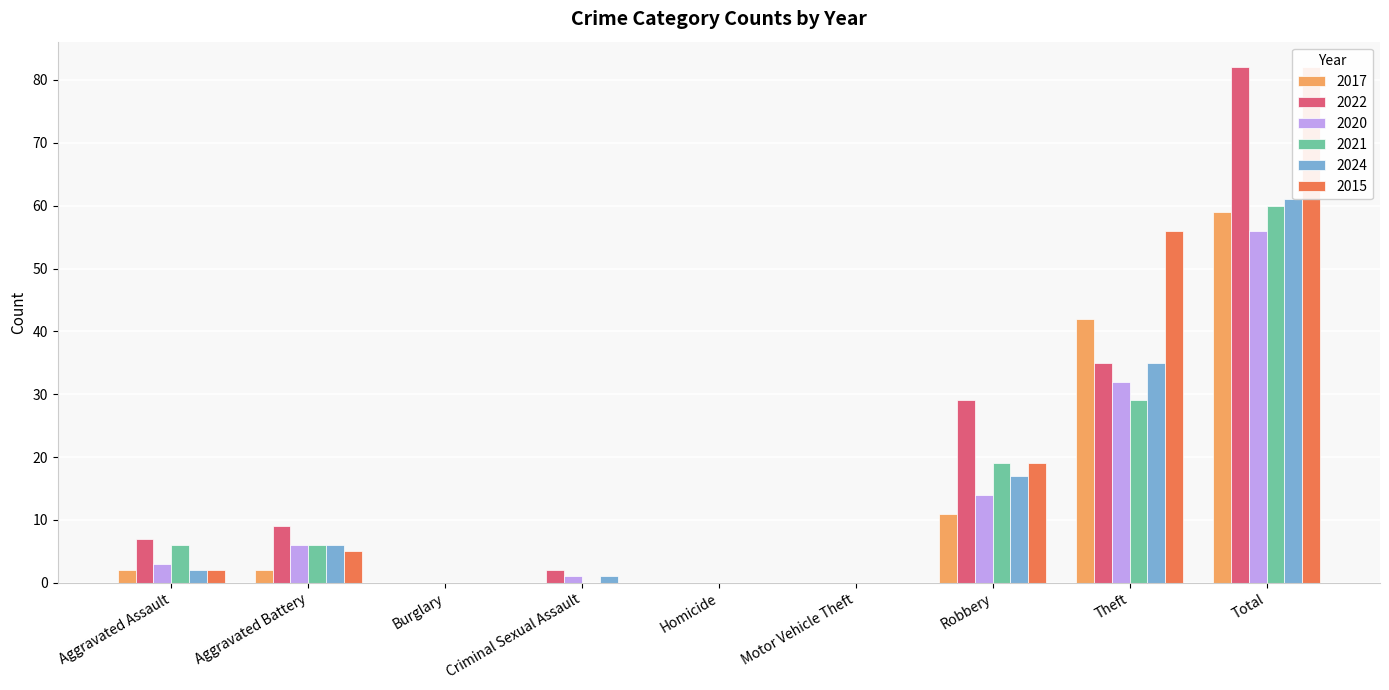

How many values in the 2017 series exceed 2?

3